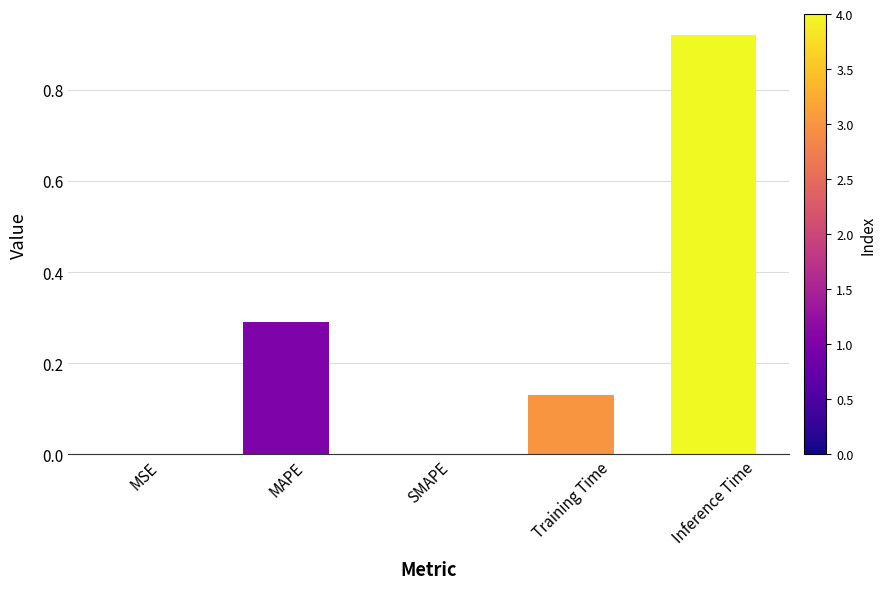

True or false: the data shows 0.2 at Training Time.

False